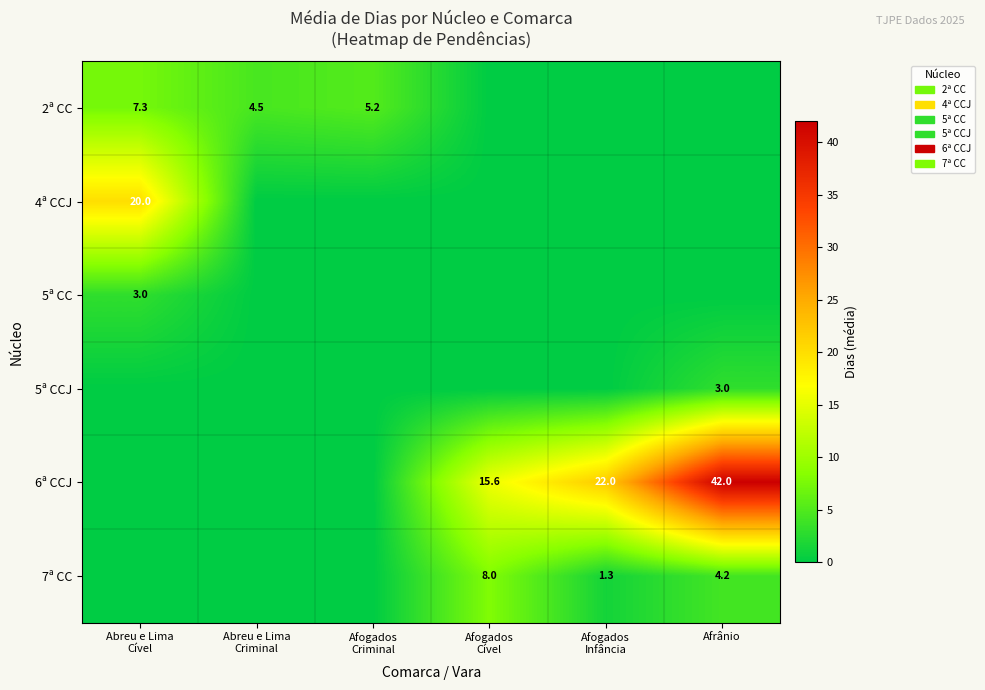

Is it true that 5ª CCJ equals 3.0 at Afrânio?

True